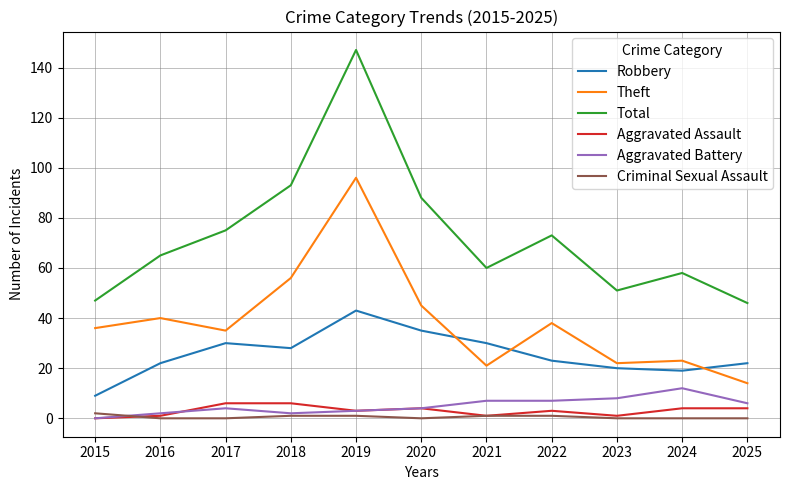

What is the difference between the maximum and second lowest values in the Criminal Sexual Assault series?

2